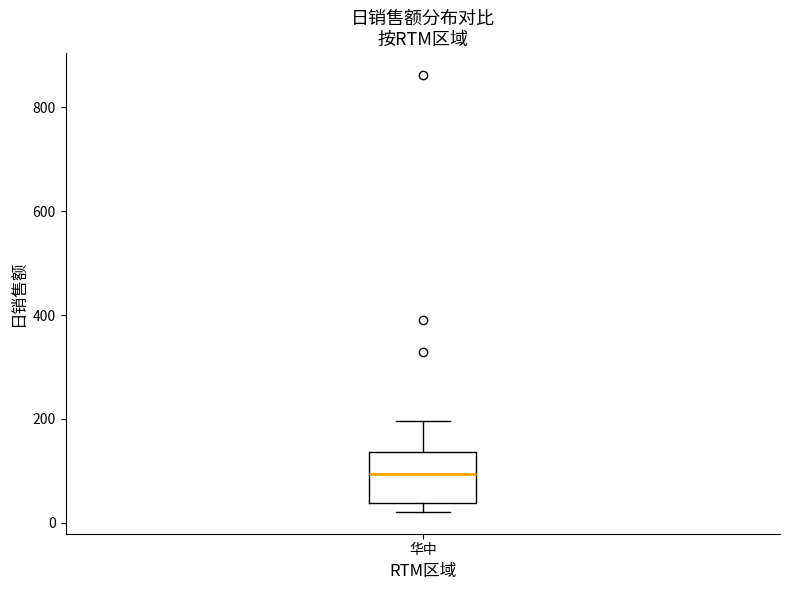

Read this box plot against the y-axis: the position of the median line, the range covered by the box, and the ends of both whiskers. The values are not printed on the chart, so give them approximately, as read against the axis.

median 100, box 40 to 140, whiskers 20 to 200